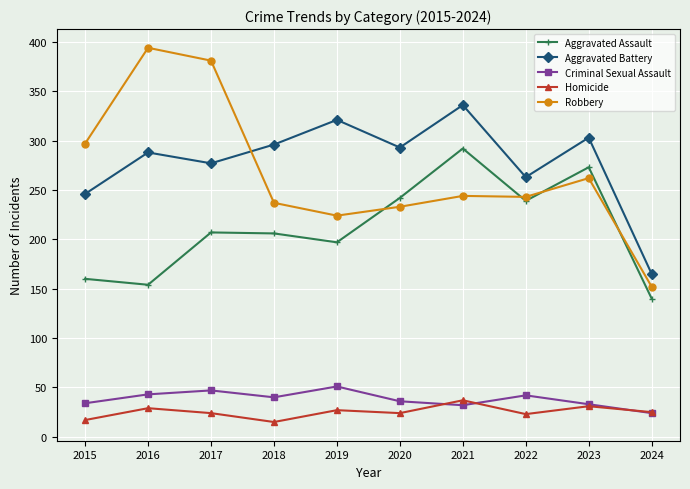

True or false: Aggravated Battery and Aggravated Assault cross at least once.

False